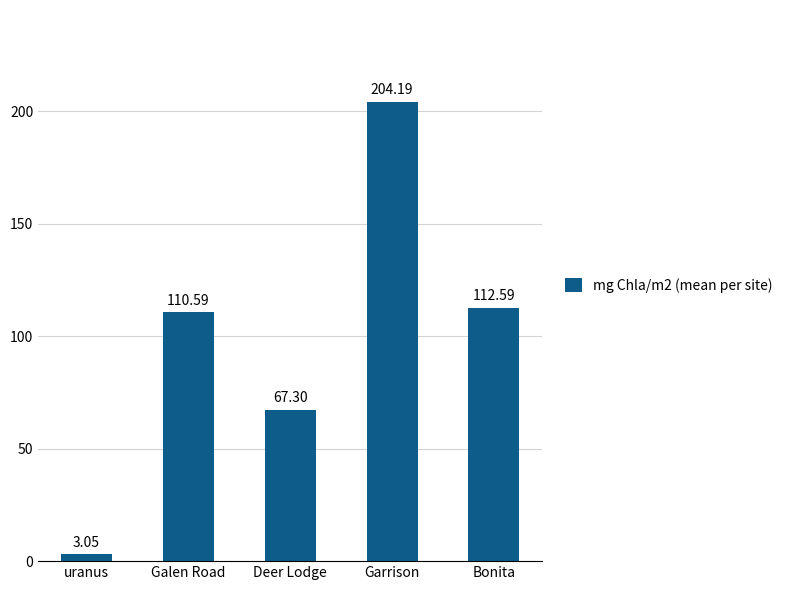

What is the change in value from uranus to Galen Road?

+107.5